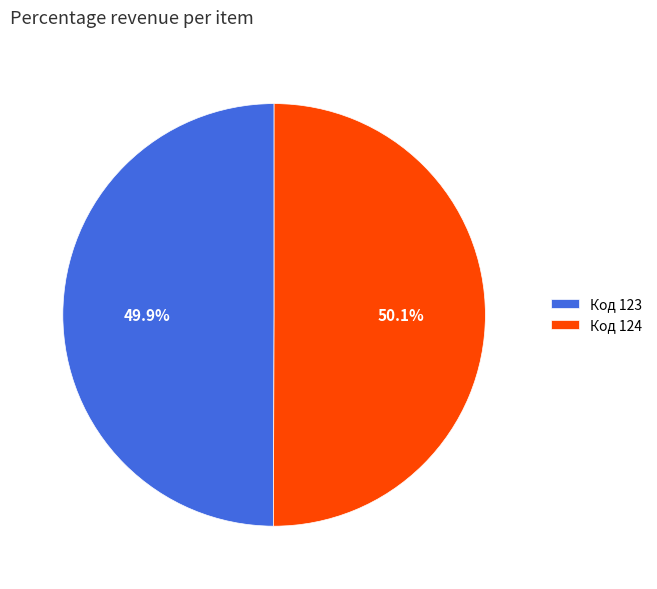

What percentage is NOT represented by Код 123?

50.1%